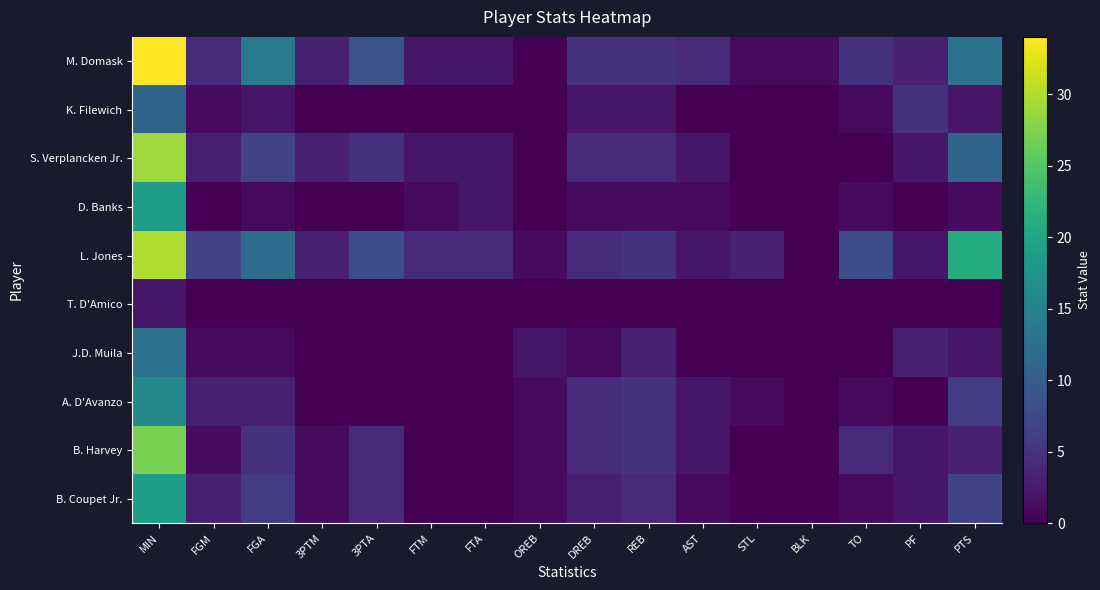

At how many categories does at least one series exceed 10?

3